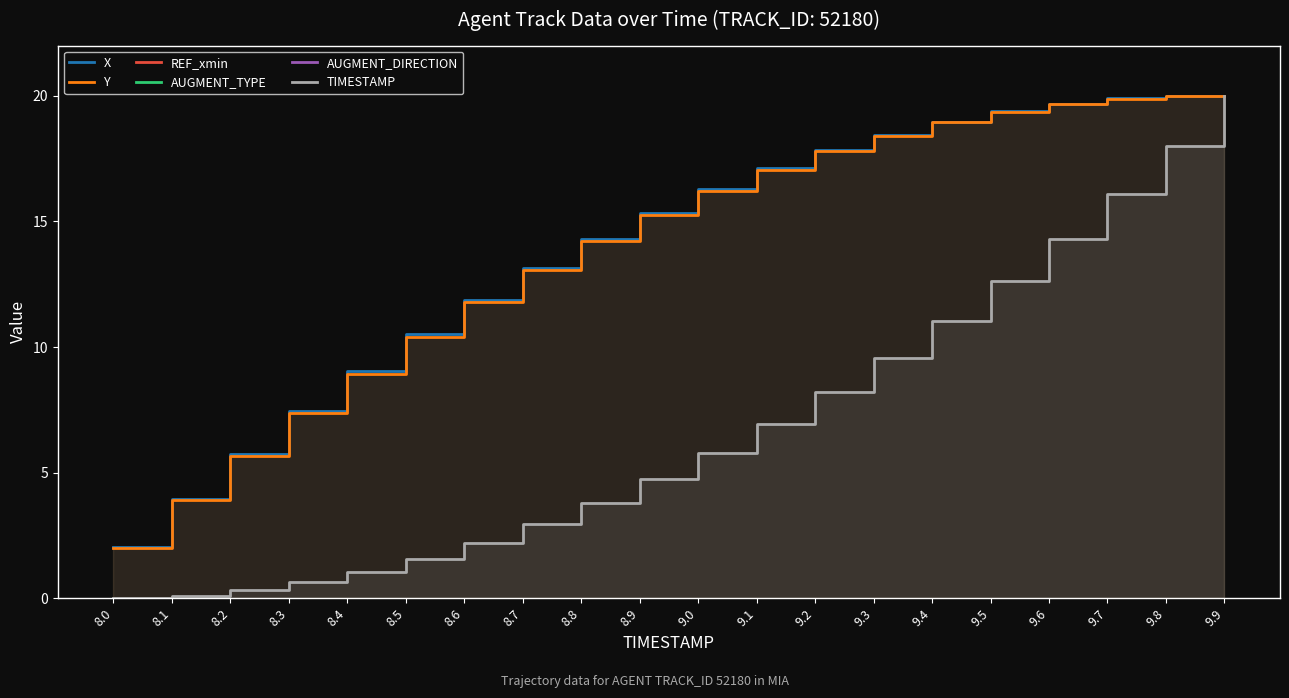

What is the value of the X point at the 17th from the left?

19.7